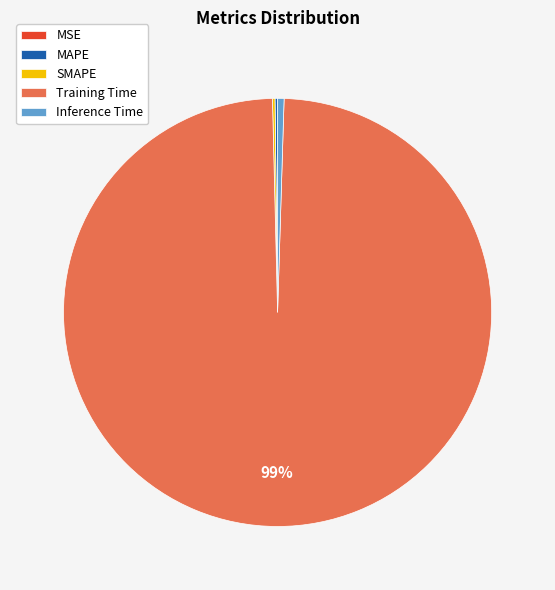

Which slice is the largest?

Training Time